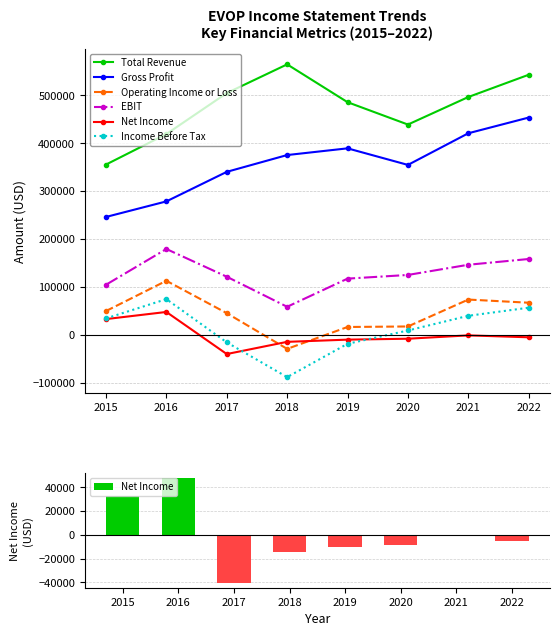

Which series changed the most between 2020 and 2022?

Total Revenue